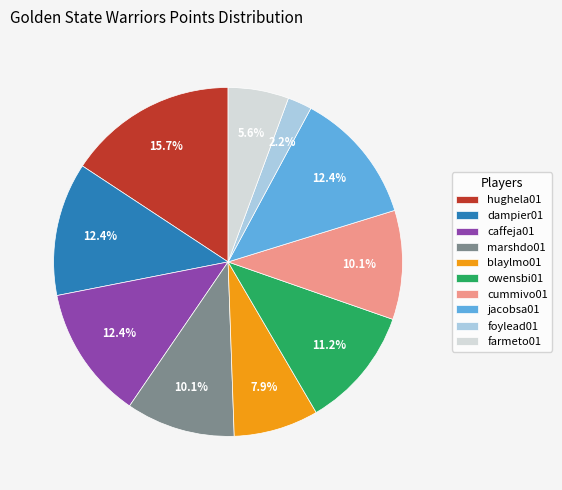

Is there a majority slice in this chart?

No